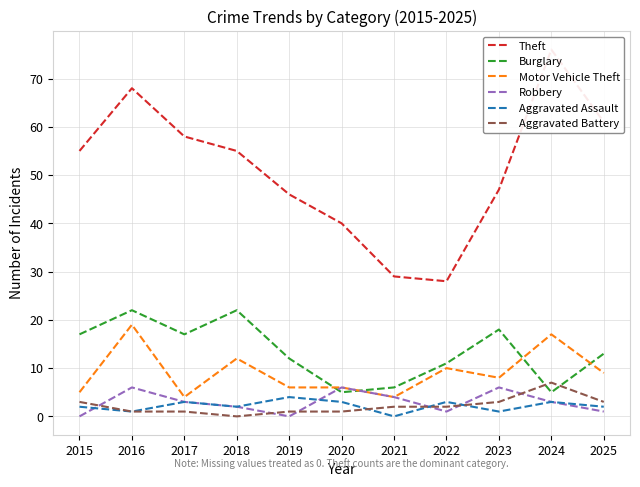

What are all the series names shown in the legend?

Theft, Burglary, Motor Vehicle Theft, Robbery, Aggravated Assault, Aggravated Battery